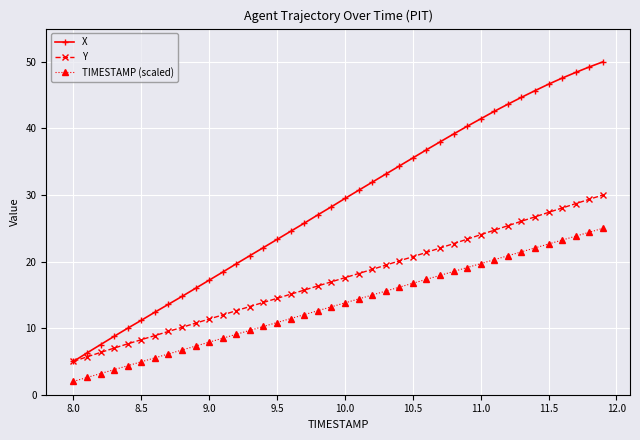

What is the value of the TIMESTAMP (scaled) point at the 20th from the left?

13.2